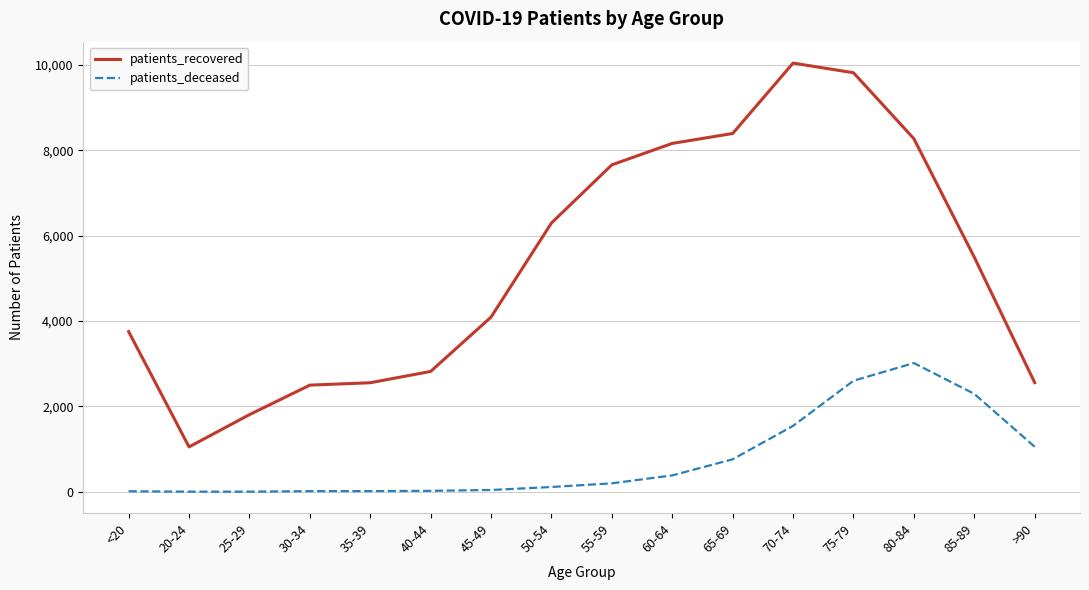

How many series are shown in this chart?

2